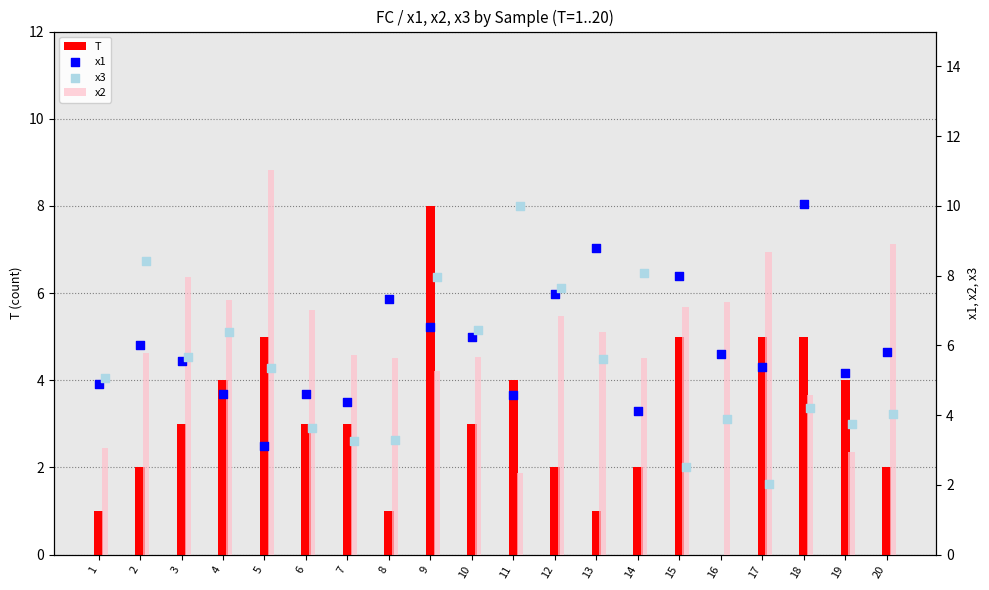

Which series has the largest total across all categories?

x2